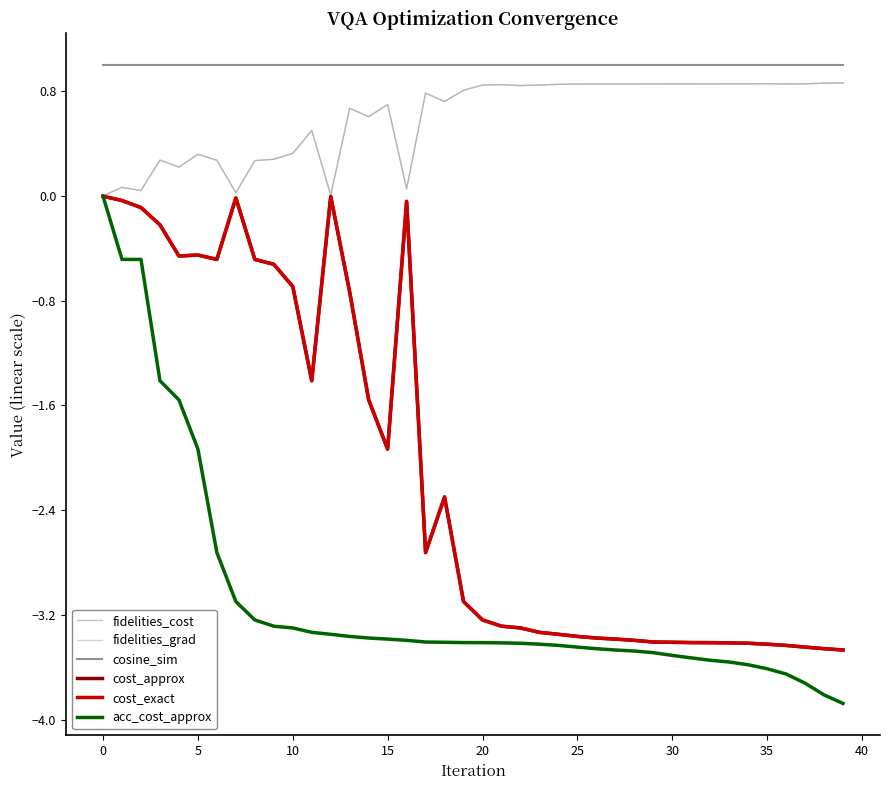

What is the label of the 27th point from the left?

26